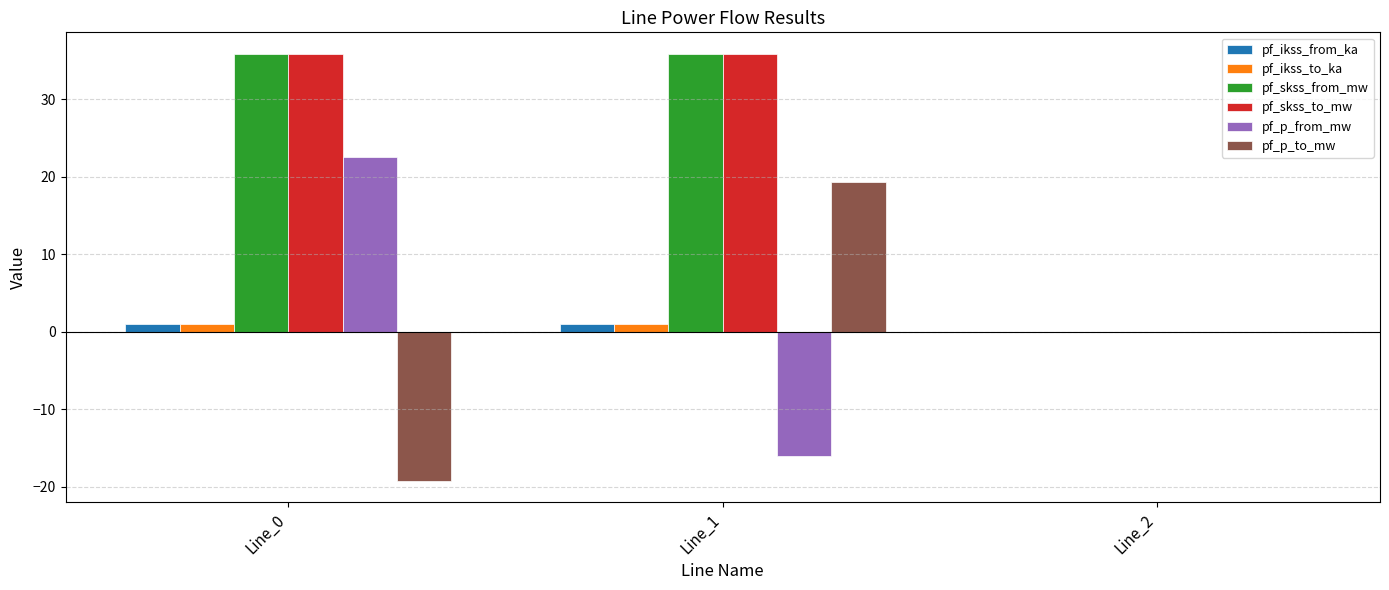

What is the greatest value displayed?

35.9